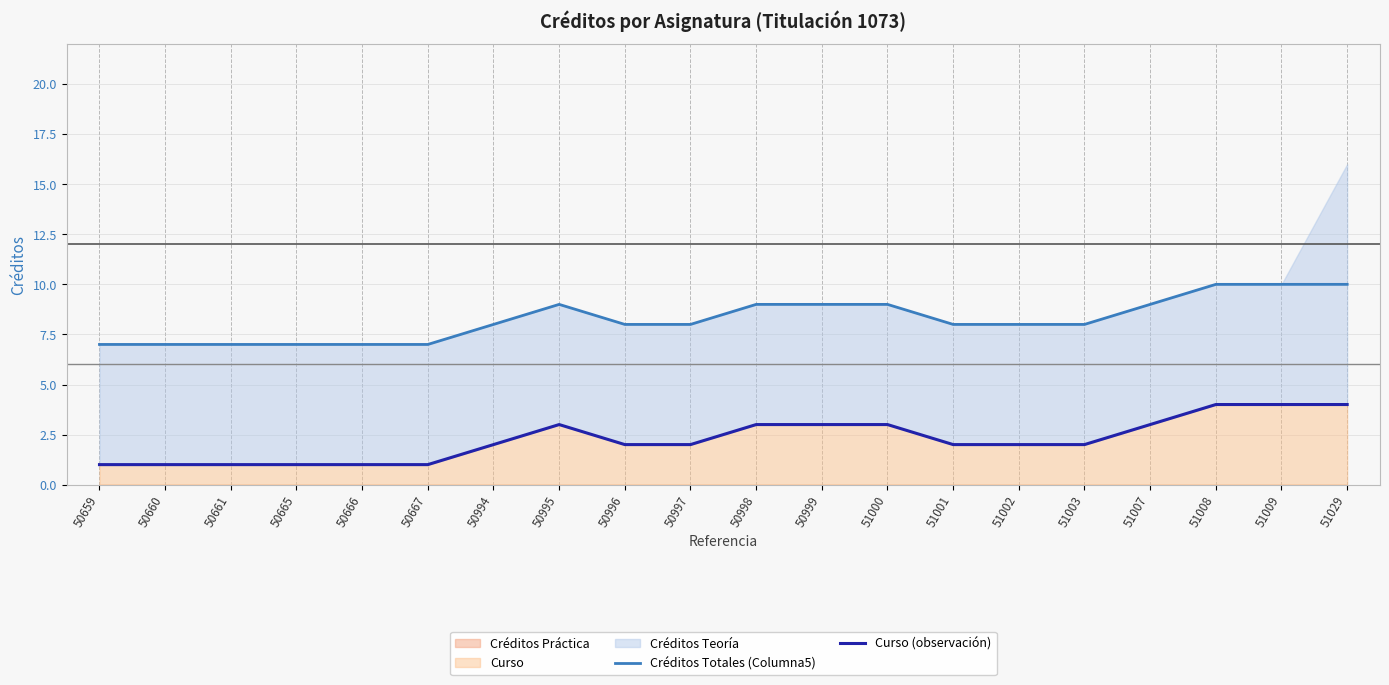

Reading right to left, extract all data points from this chart.

Créditos Totales (Columna5): 51029=10	51009=10	51008=10	51007=9	51003=8	51002=8	51001=8	51000=9	50999=9	50998=9	50997=8	50996=8	50995=9	50994=8	50667=7	50666=7	50665=7	50661=7	50660=7	50659=7
Curso (observación): 51029=4	51009=4	51008=4	51007=3	51003=2	51002=2	51001=2	51000=3	50999=3	50998=3	50997=2	50996=2	50995=3	50994=2	50667=1	50666=1	50665=1	50661=1	50660=1	50659=1